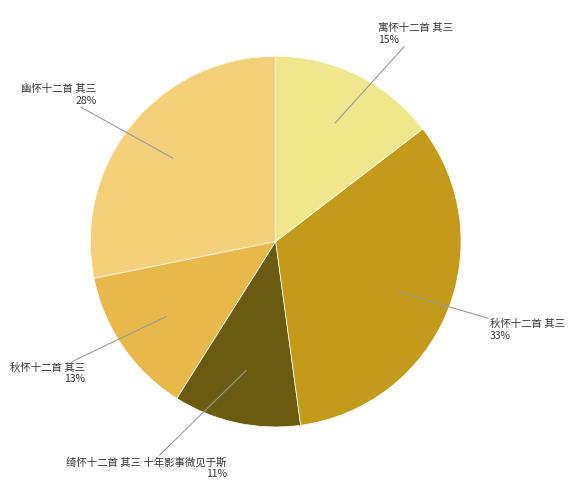

Count the number of slices in the pie.

5